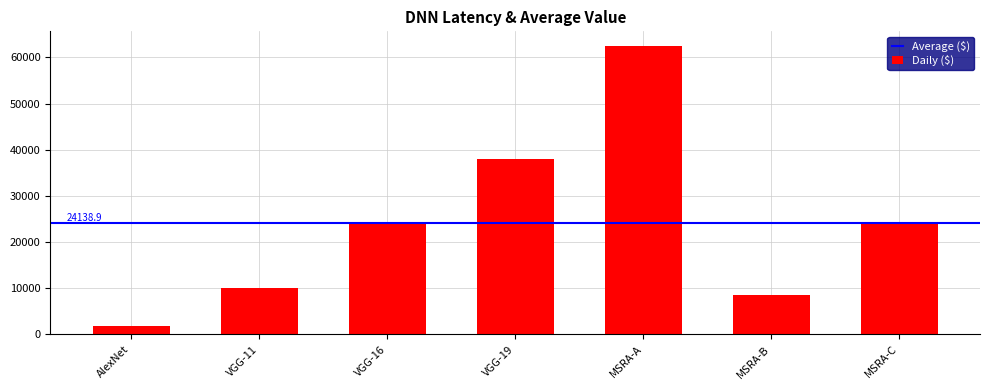

What is the sum of all values?

168972